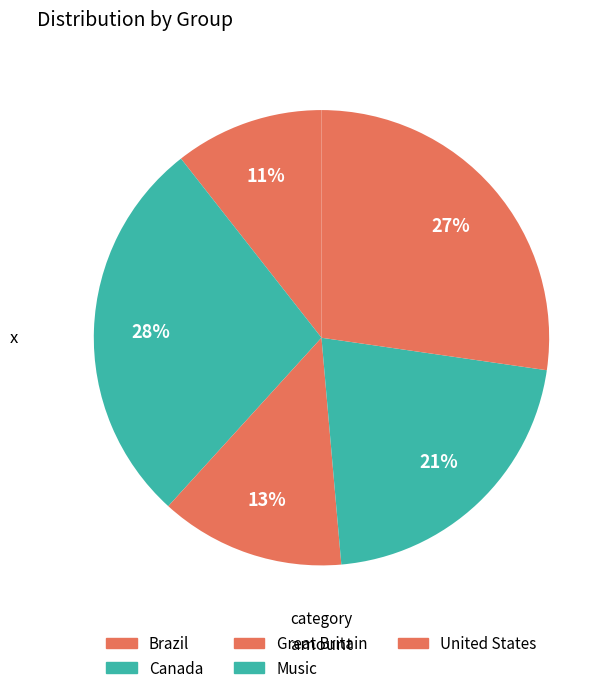

Rank the categories by value from lowest to highest.

Brazil, Great Britain, Music, United States, Canada